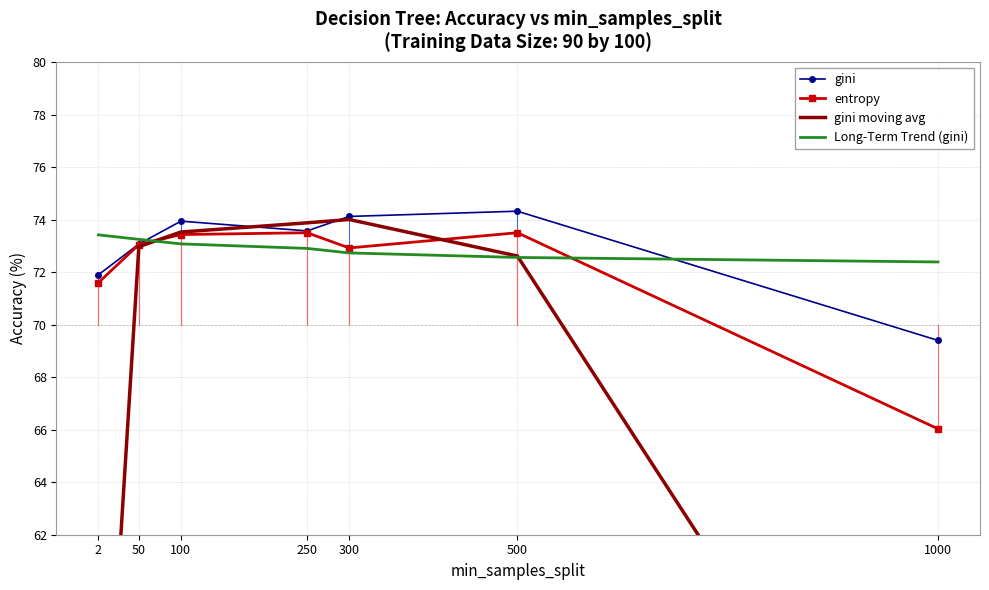

What is the spread (max minus min) of values at 100?

0.9